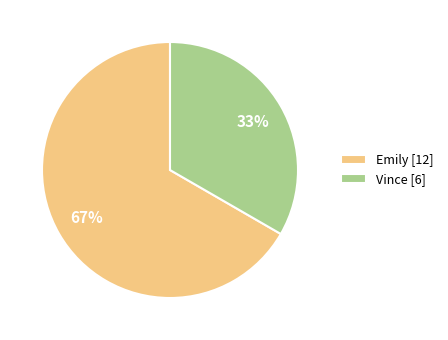

How many segments does this pie chart have?

2